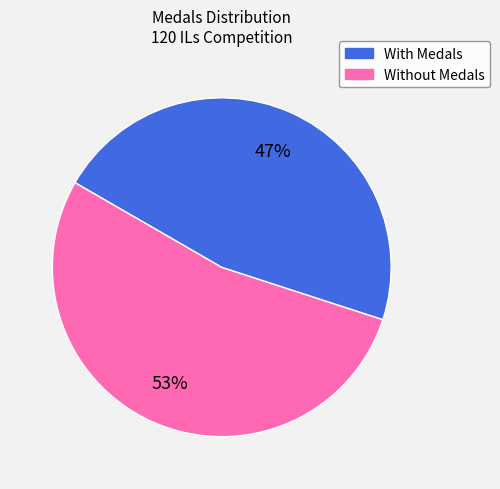

Is there a majority slice in this chart?

Yes